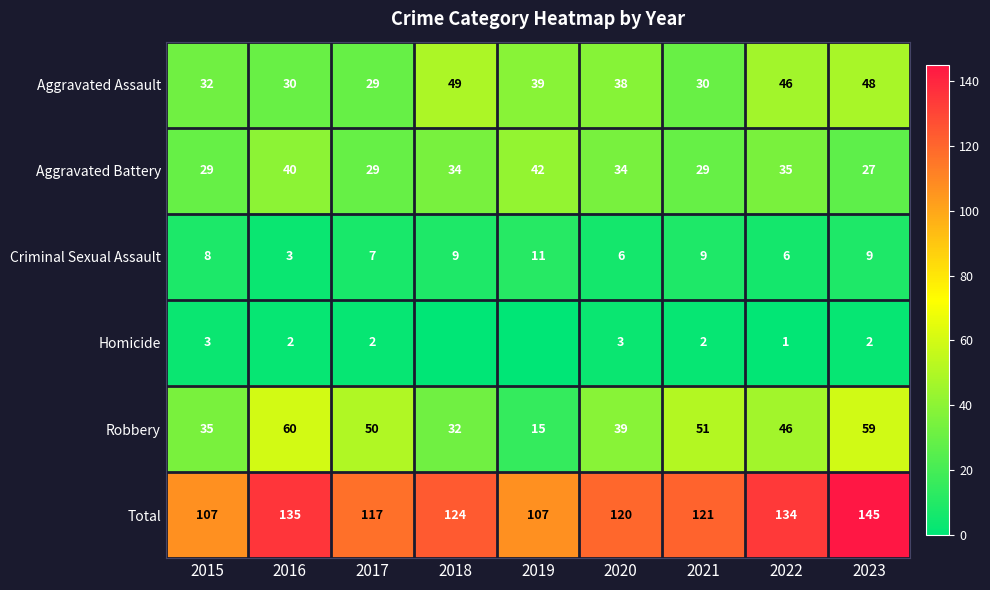

What is the total value across all series at 2019?

214